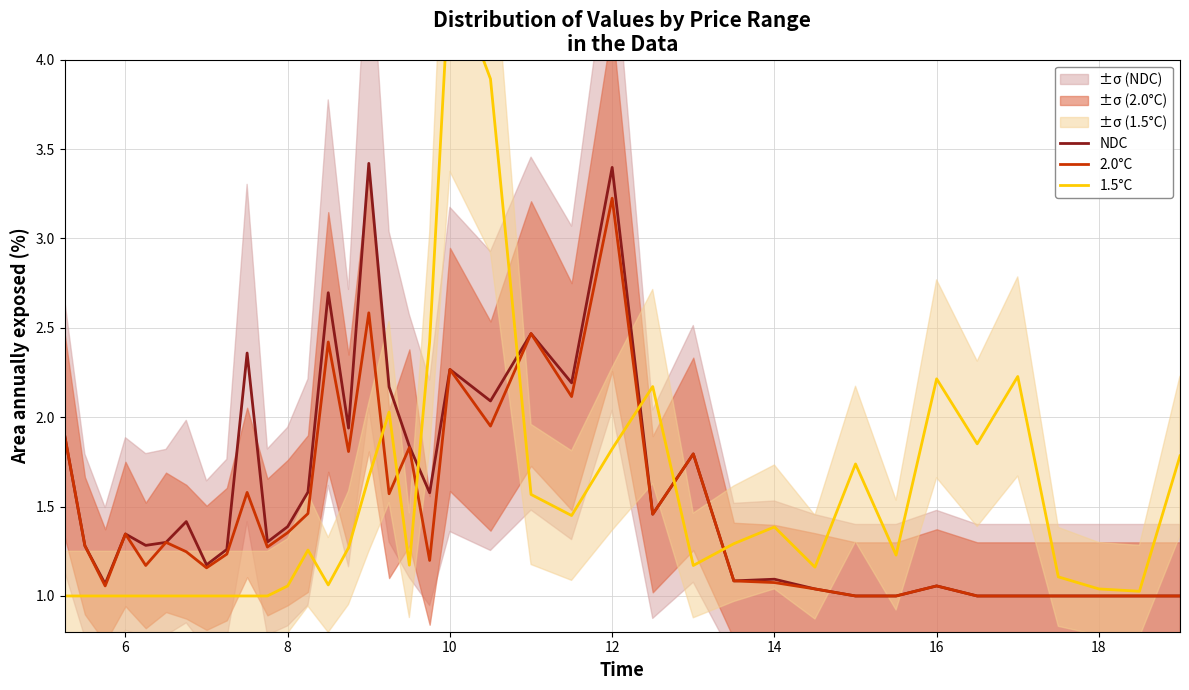

How many lines are shown in the chart?

3